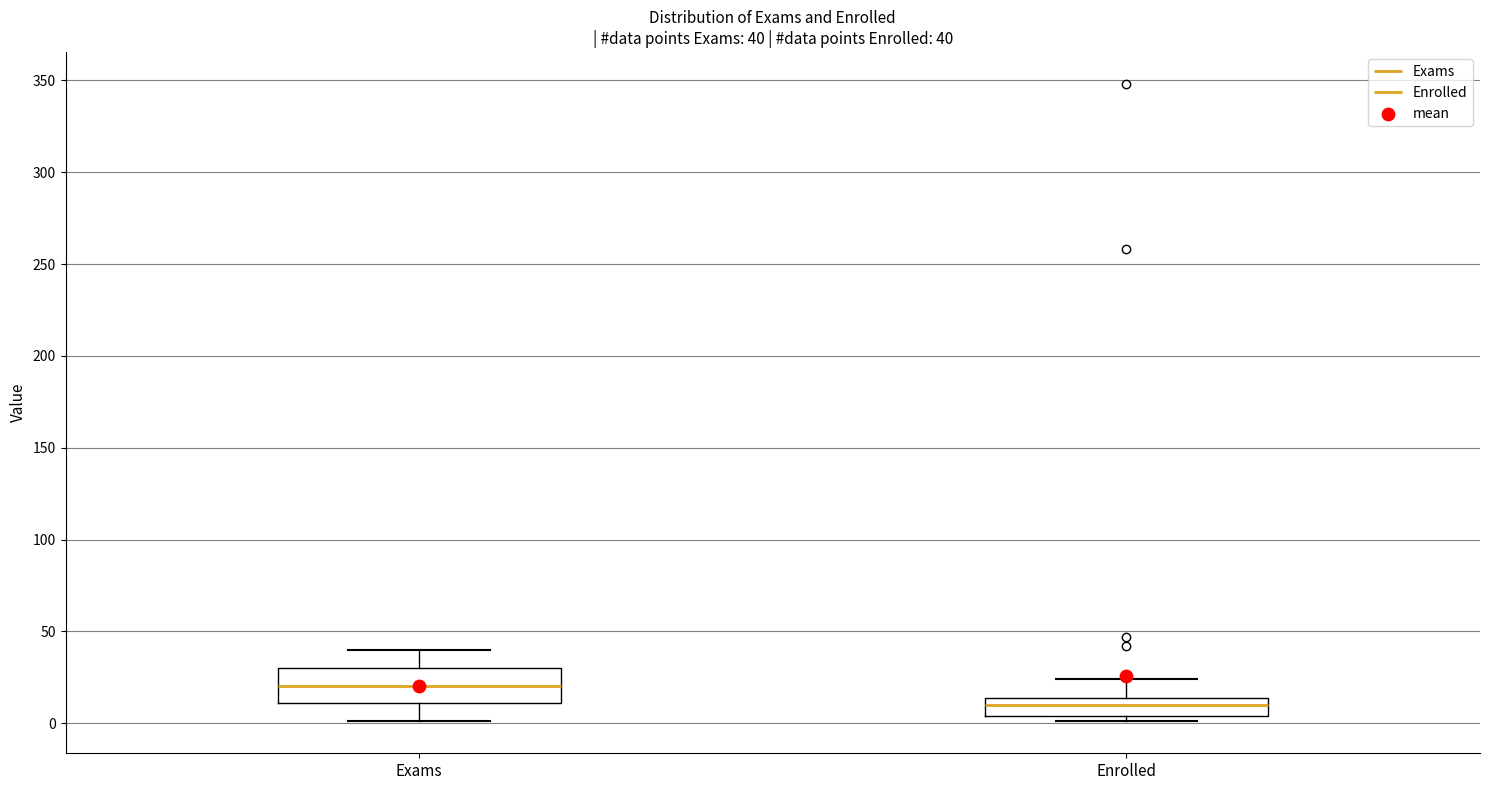

Comparing the boxes themselves (not the whiskers), which one is the tallest?

Exams